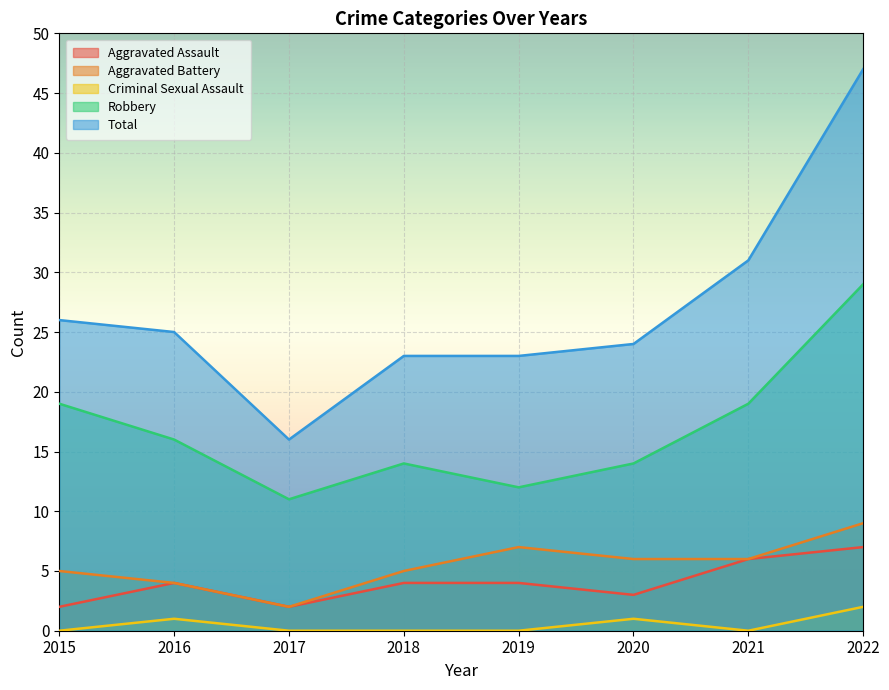

Where does the Total series first go above 25?

2015